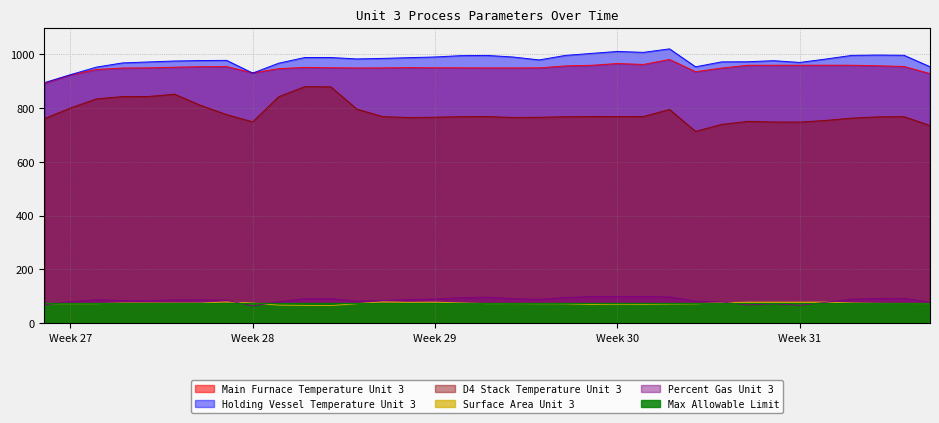

What is the greatest value displayed?

1021.0